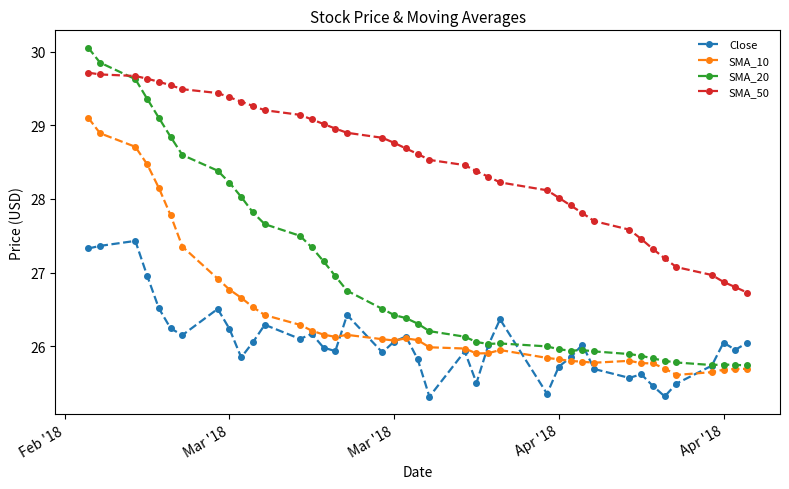

Which series has the largest total across all categories?

SMA_50